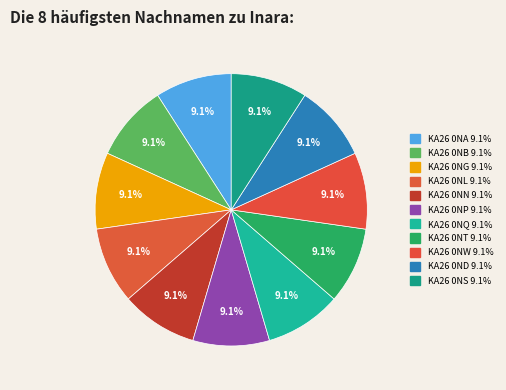

What is the smallest slice in the pie chart?

KA26 0ND